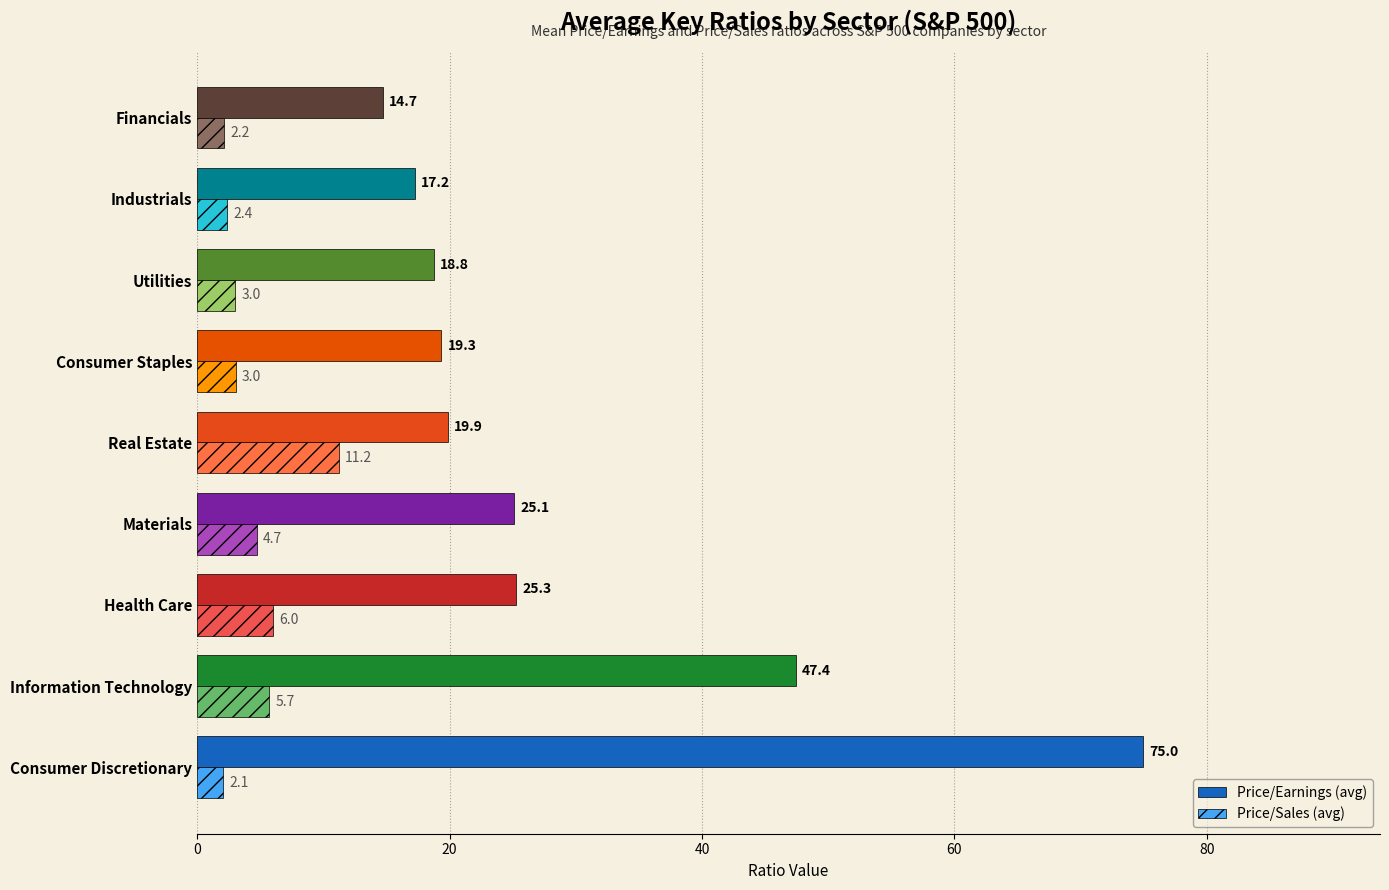

How many values in the Price/Sales (avg) series are below 3?

3